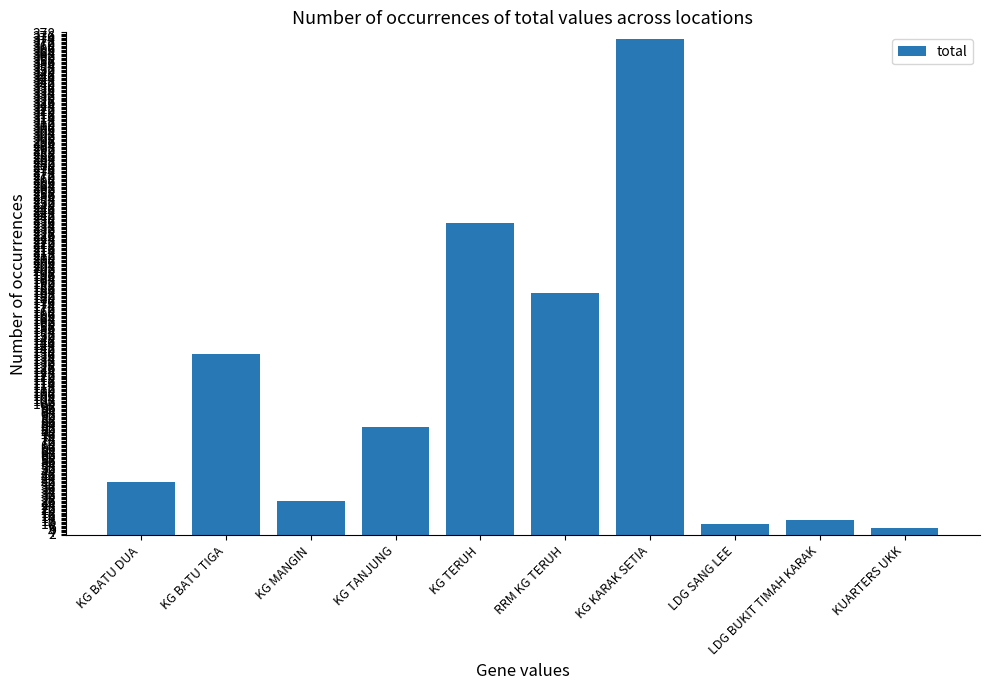

What is the maximum value shown in the chart?

373